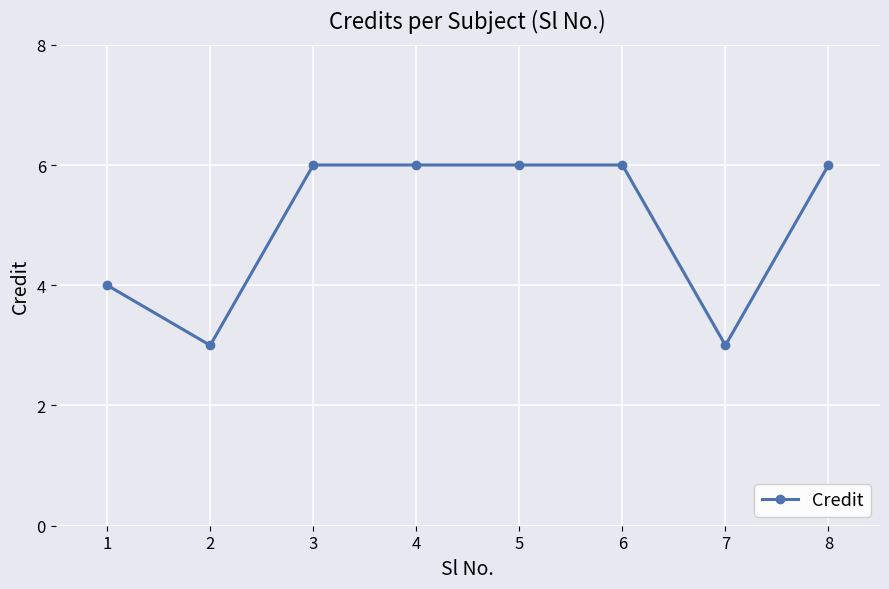

What is the sum of all values?

40